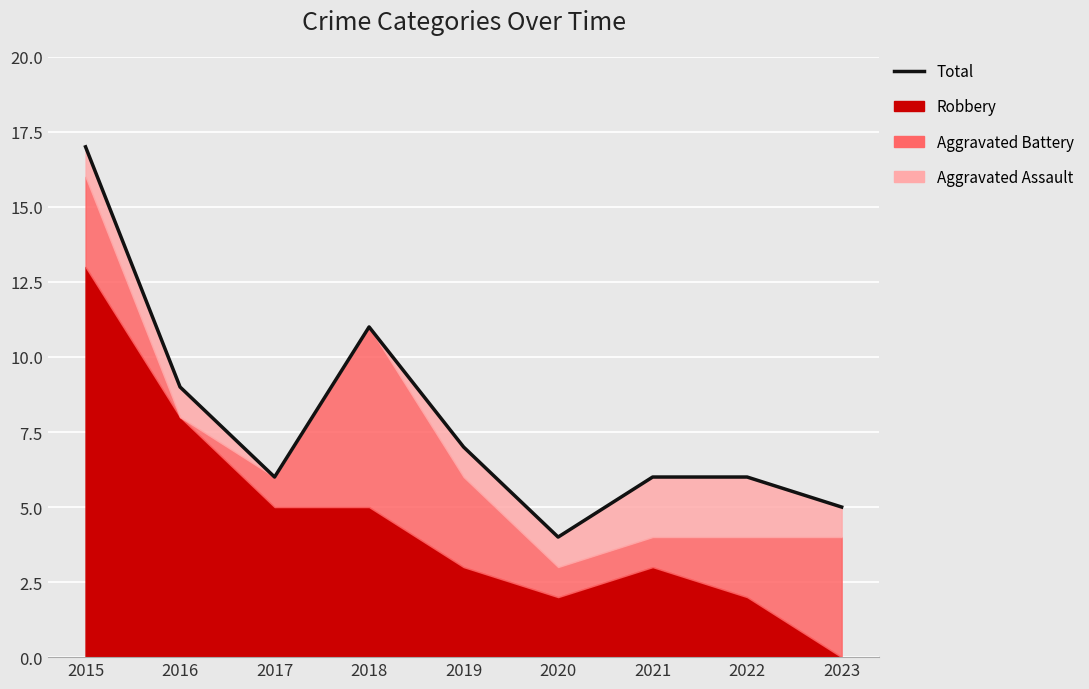

Reading left to right, list all the values displayed in this chart.

2015=17	2016=9	2017=6	2018=11	2019=7	2020=4	2021=6	2022=6	2023=5